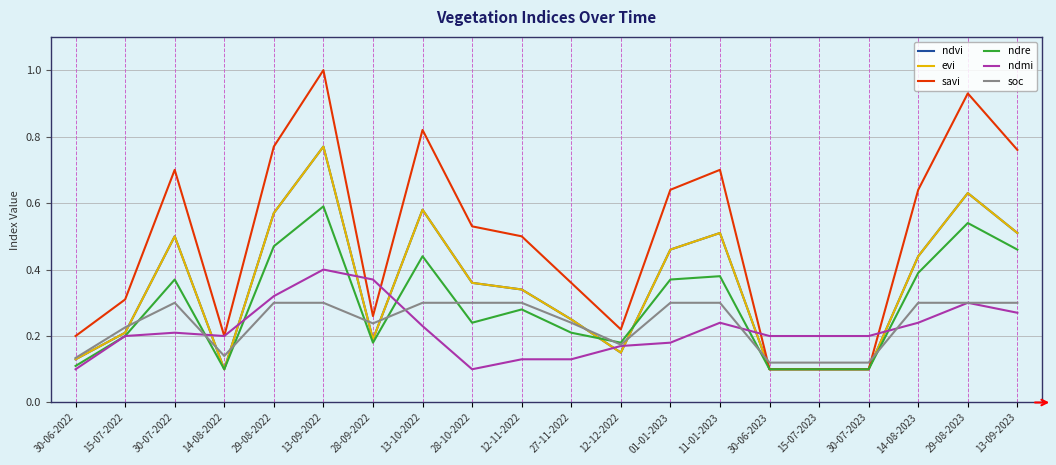

Reading left to right, list all the values displayed in this chart.

ndvi: 0.1	0.2	0.5	0.1	0.6	0.8	0.2	0.6	0.4	0.3	0.2	0.1	0.5	0.5	0.1	0.1	0.1	0.4	0.6	0.5
evi: 0.1	0.2	0.5	0.1	0.6	0.8	0.2	0.6	0.4	0.3	0.2	0.1	0.5	0.5	0.1	0.1	0.1	0.4	0.6	0.5
savi: 0.2	0.3	0.7	0.2	0.8	1.0	0.3	0.8	0.5	0.5	0.4	0.2	0.6	0.7	0.1	0.1	0.1	0.6	0.9	0.8
ndre: 0.1	0.2	0.4	0.1	0.5	0.6	0.2	0.4	0.2	0.3	0.2	0.2	0.4	0.4	0.1	0.1	0.1	0.4	0.5	0.5
ndmi: 0.1	0.2	0.2	0.2	0.3	0.4	0.4	0.2	0.1	0.1	0.1	0.2	0.2	0.2	0.2	0.2	0.2	0.2	0.3	0.3
soc: 0.1	0.2	0.3	0.1	0.3	0.3	0.2	0.3	0.3	0.3	0.2	0.2	0.3	0.3	0.1	0.1	0.1	0.3	0.3	0.3